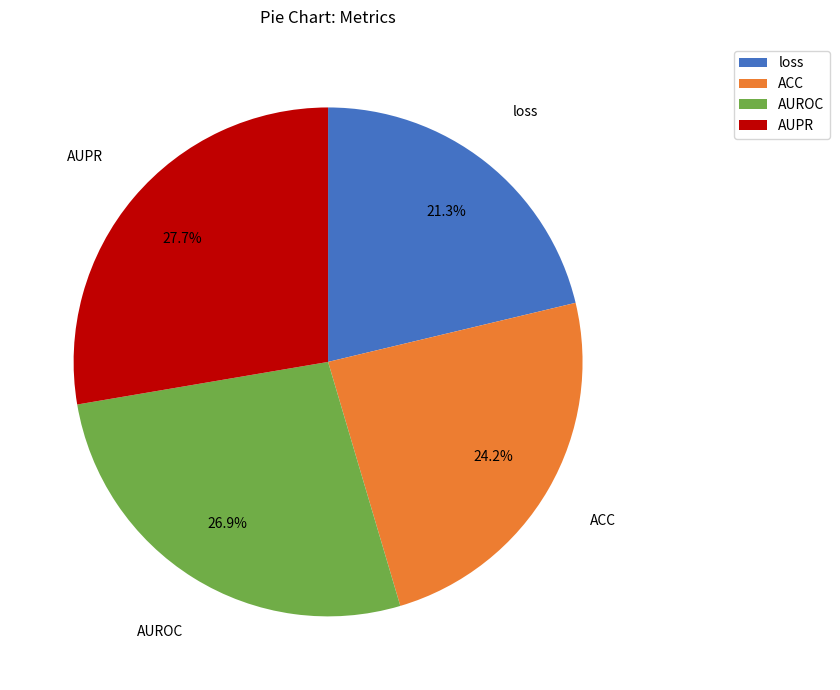

Combined, do AUPR and AUROC account for over 50%?

Yes